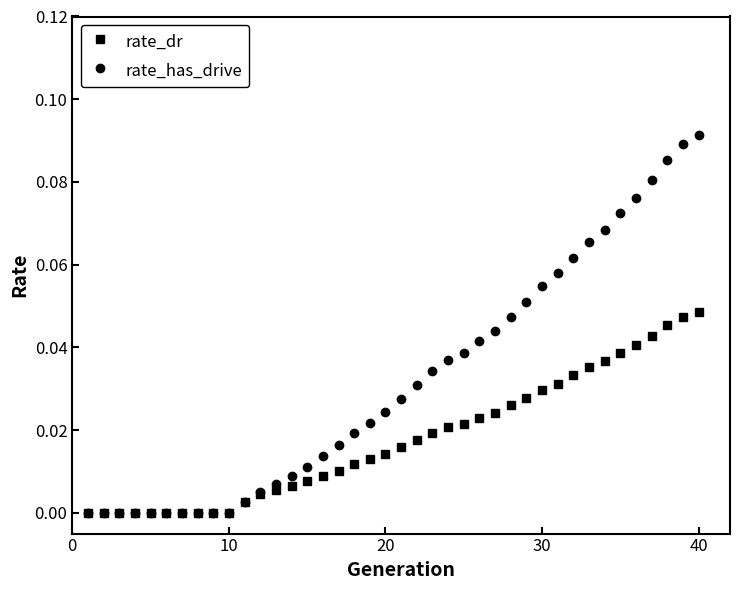

Which series has the largest range (max minus min)?

rate_has_drive